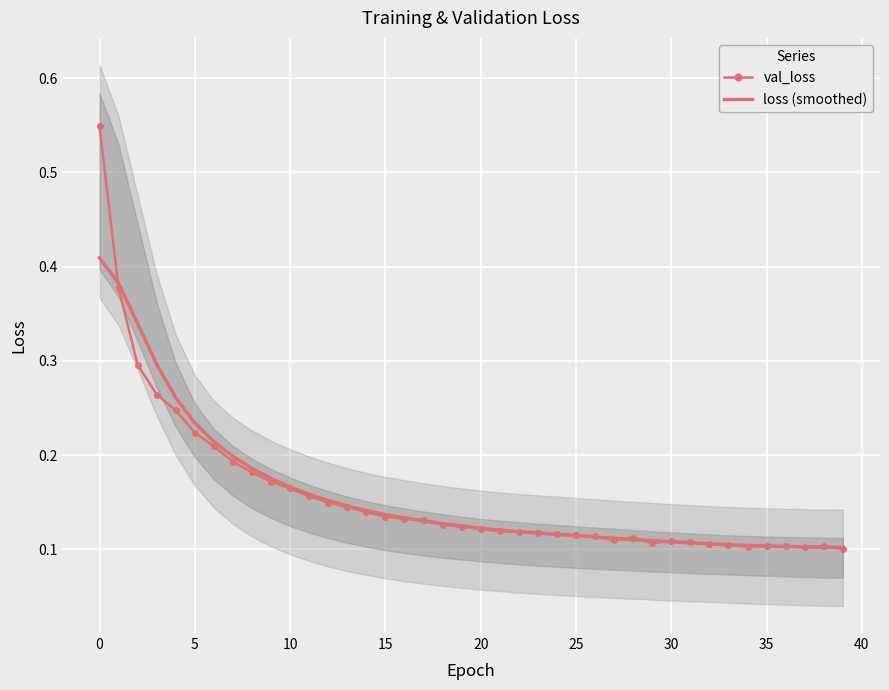

At which label is val_loss closest to 0?

39